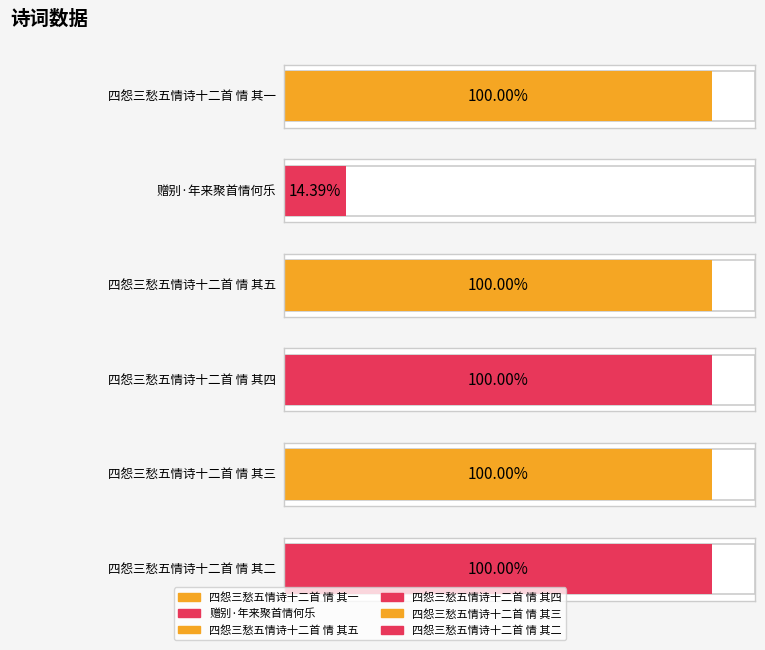

What is the label of the 1st bar from the right?

四怨三愁五情诗十二首 情 其二